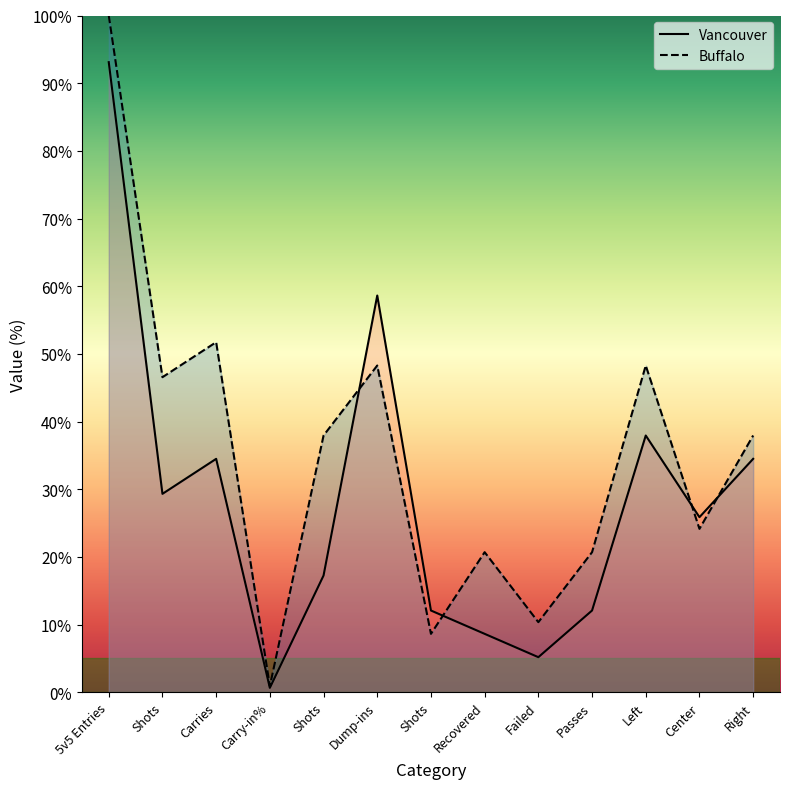

How many lines are shown in the chart?

2